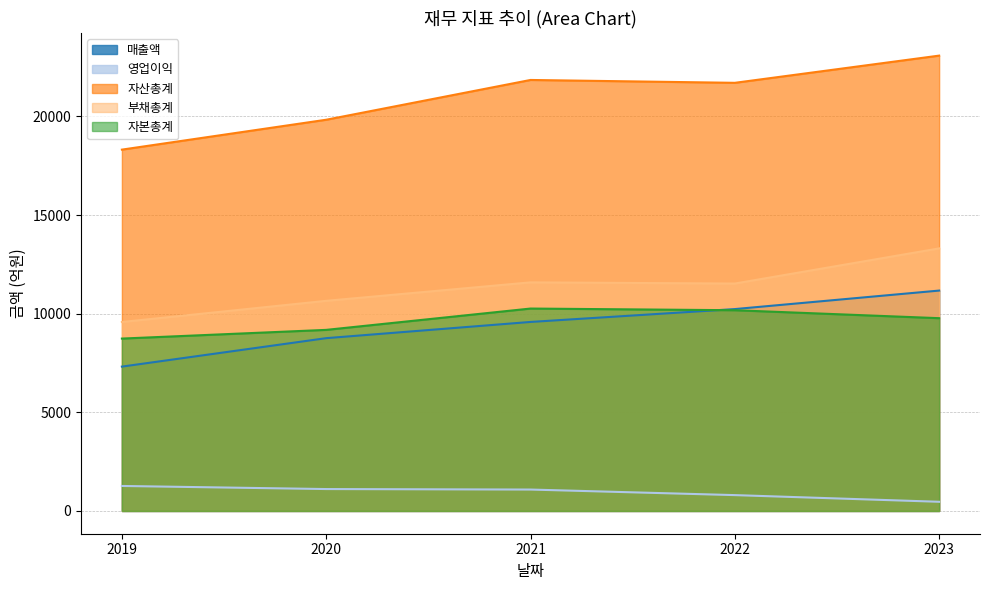

At which category does the chart reach its peak across all series?

2023